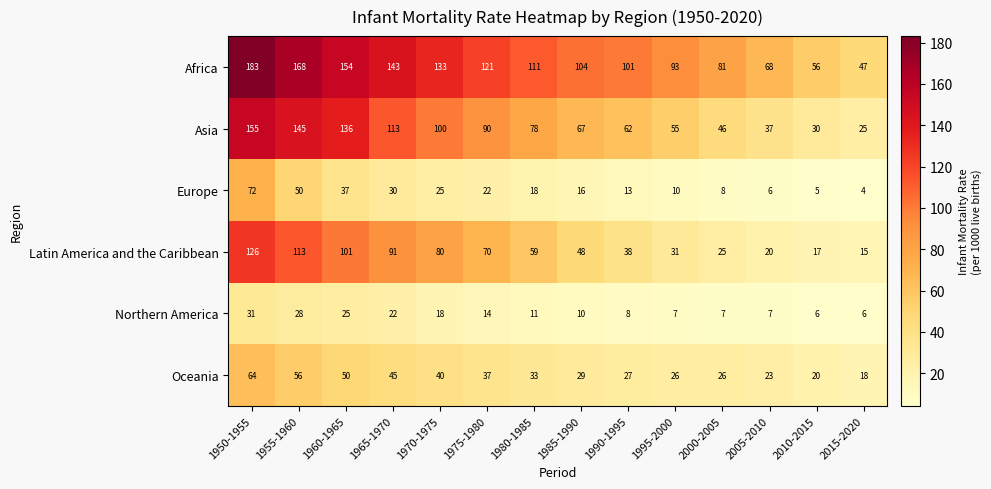

What is the approximate value of Europe at 1955-1960, to the nearest 10?

50